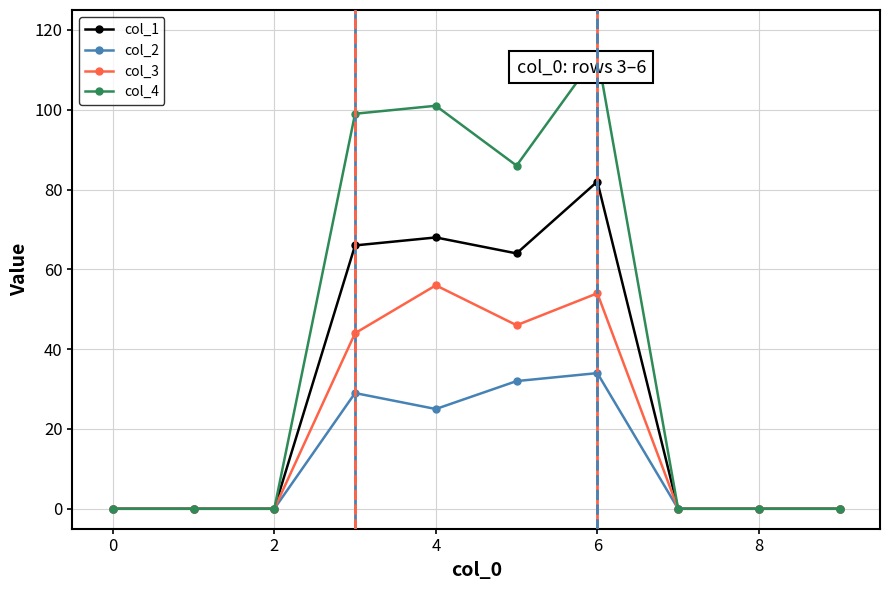

True or false: col_3 and col_4 cross at least once.

False